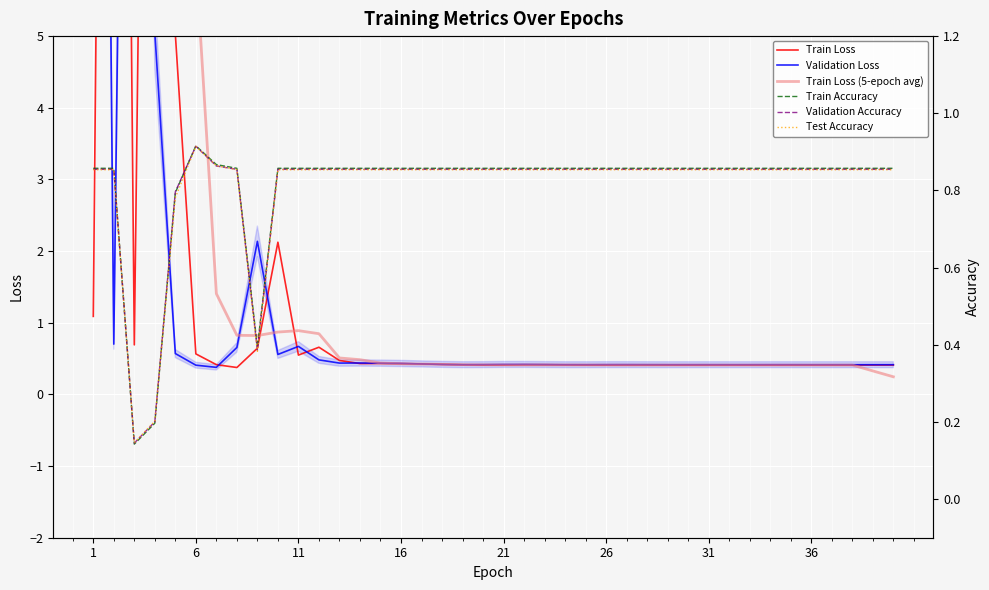

At how many categories does at least one series exceed 17?

4